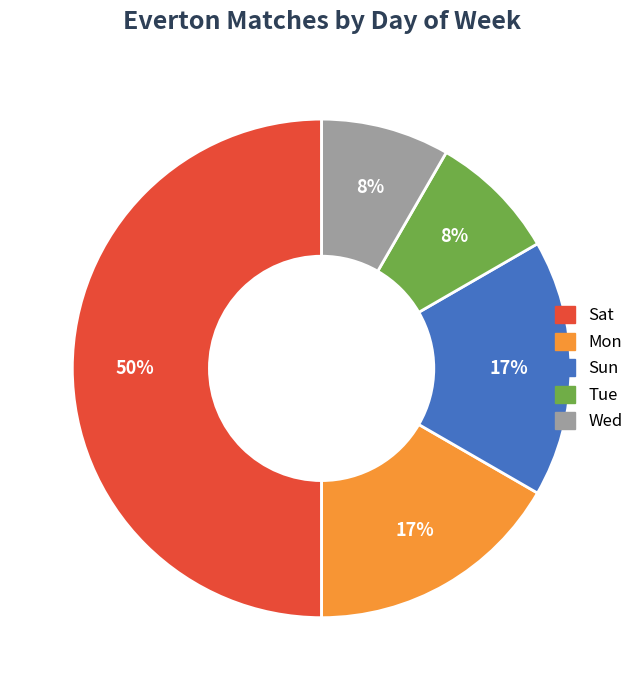

To the nearest percent, what is the difference between the largest and smallest slice percentages?

42%